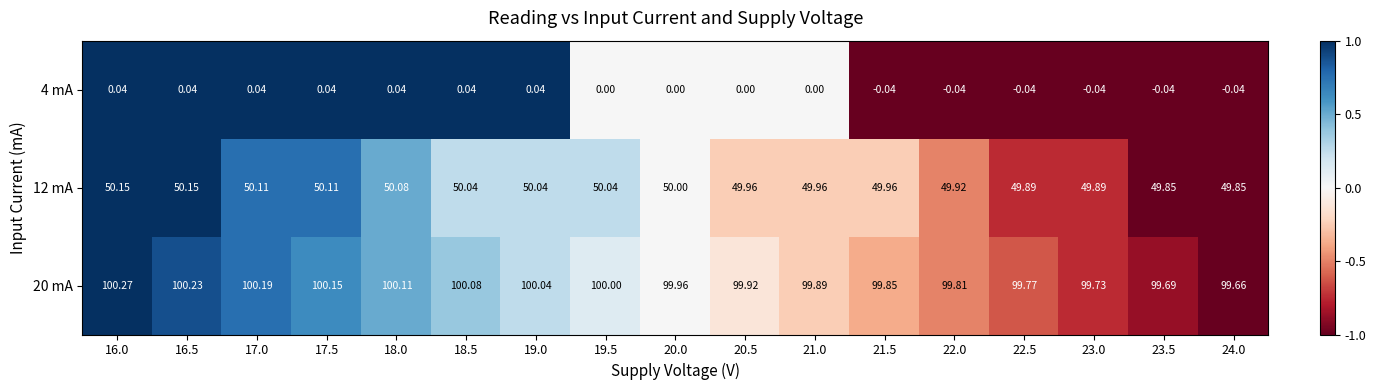

At how many categories does at least one series exceed 0?

17